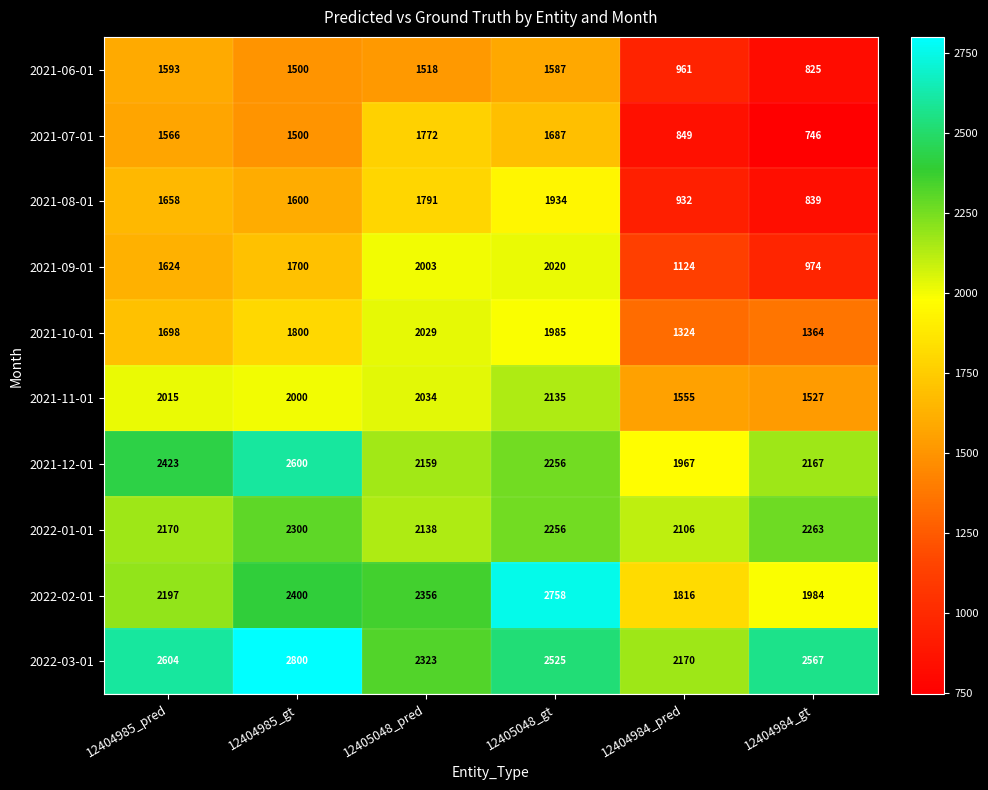

What is the spread (max minus min) of values at 12405048_gt?

1171